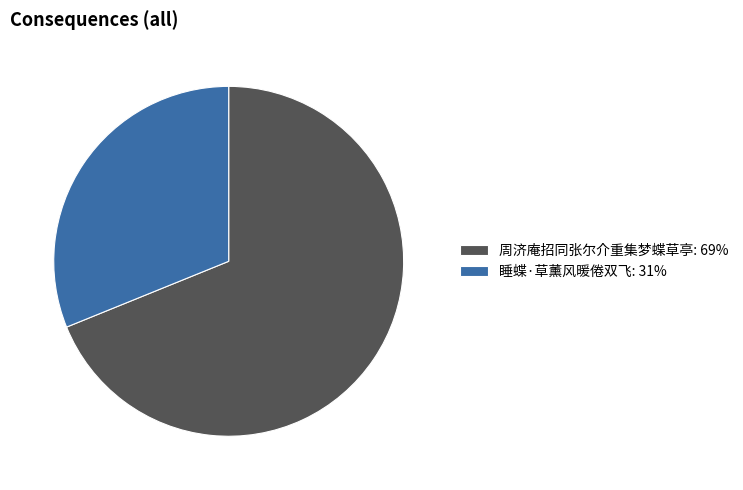

How many segments does this pie chart have?

2